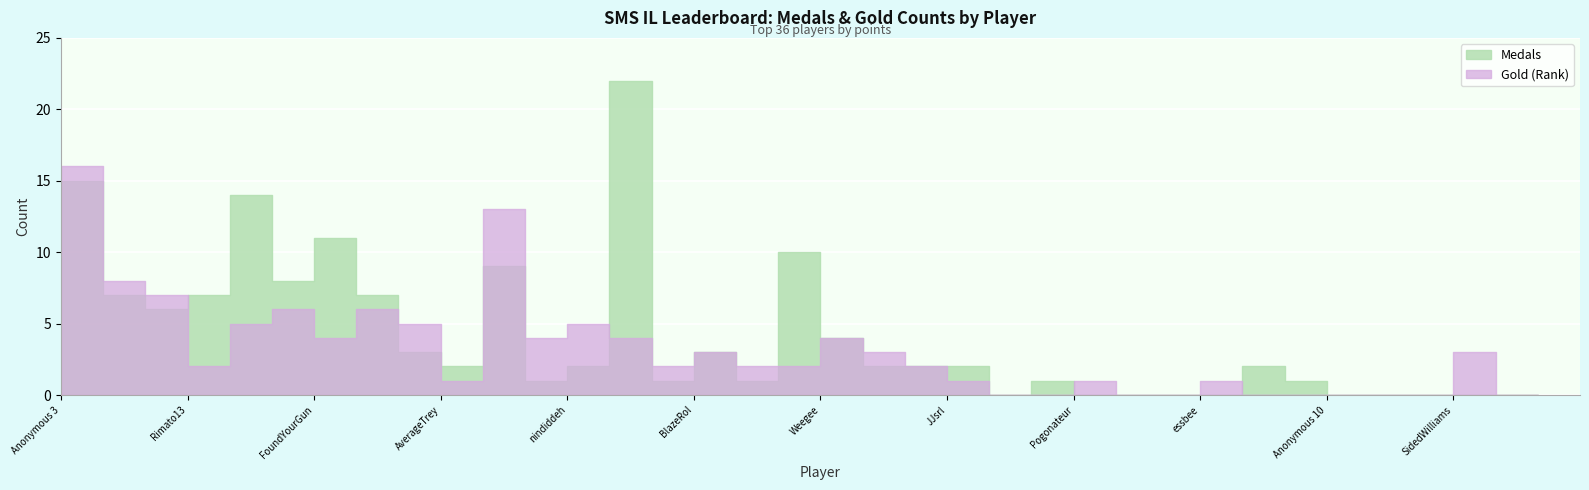

At which category does the chart reach its minimum across all series?

Pancakez